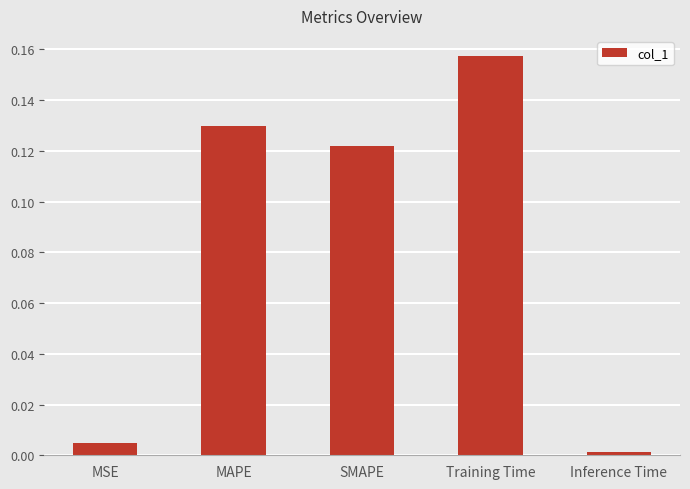

What is the label of the 1st bar from the right?

Inference Time